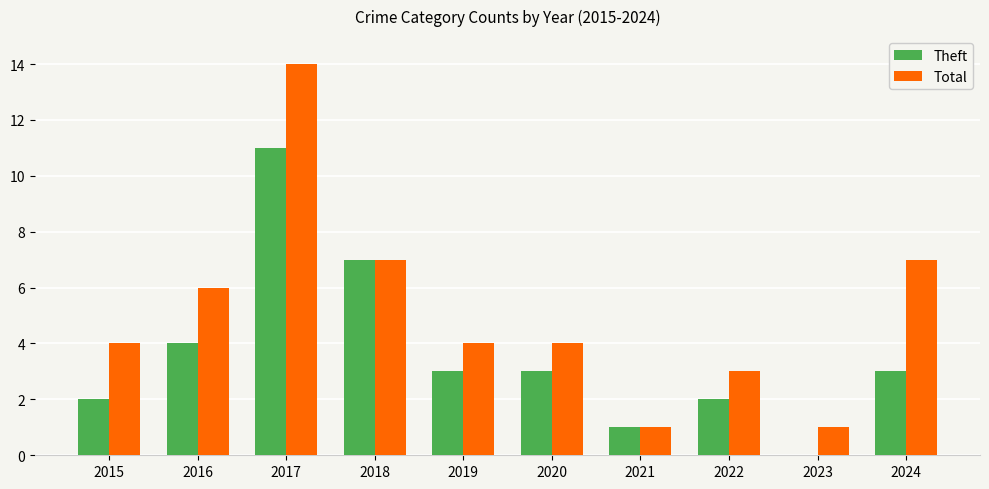

Reading left to right, extract all data points from this chart.

Theft: 2	4	11	7	3	3	1	2	0	3
Total: 4	6	14	7	4	4	1	3	1	7